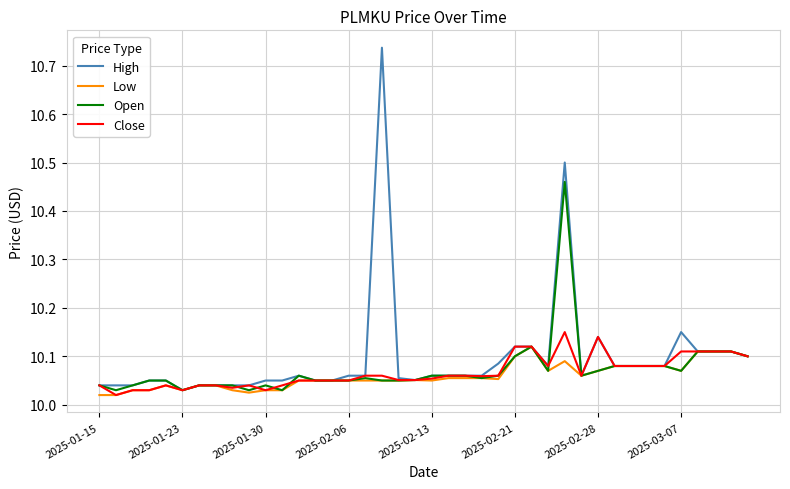

Does the chart display data point markers on the line(s)?

No